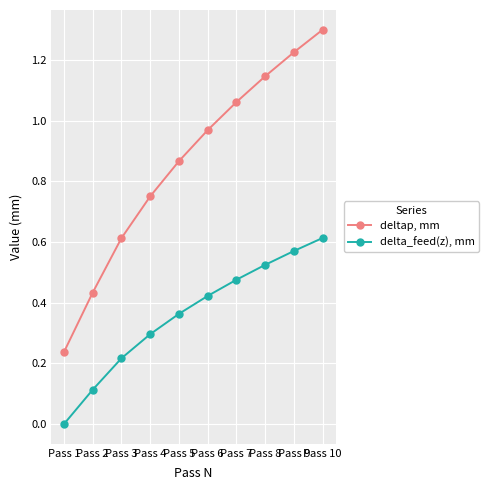

At how many categories does at least one series exceed 0?

10